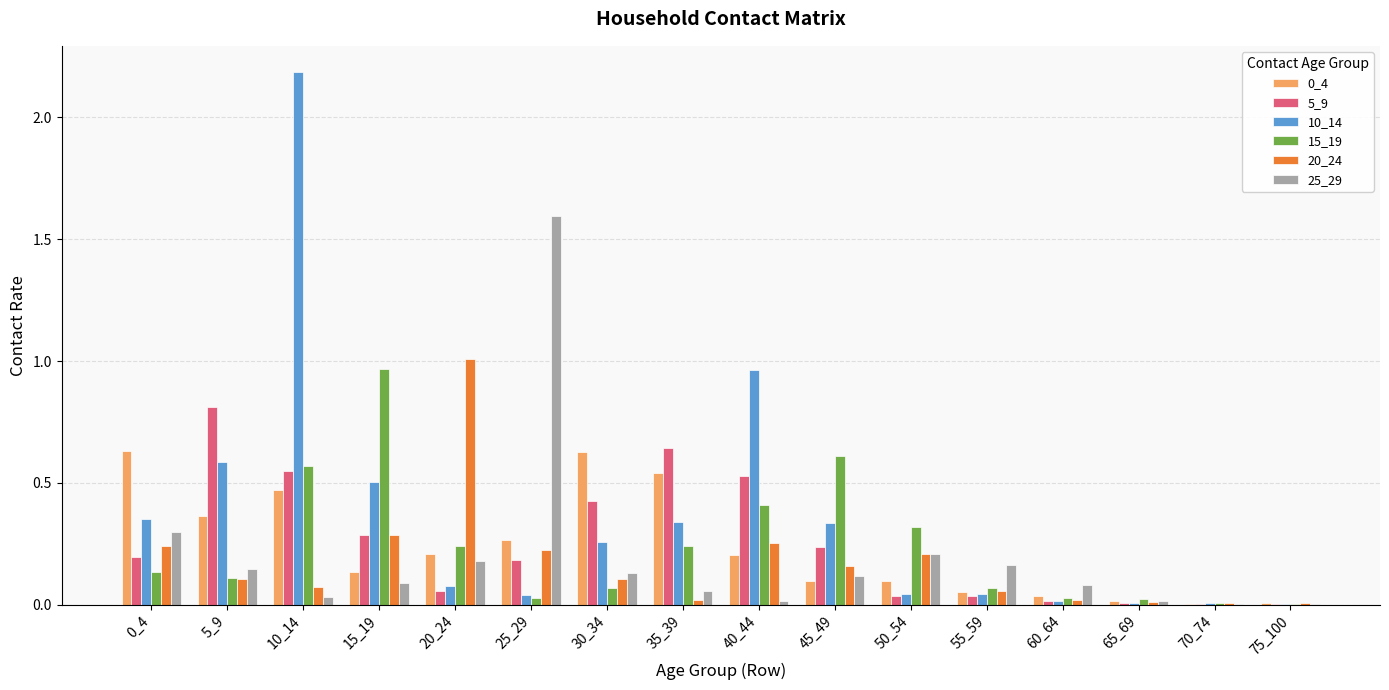

How many groups of bars are there?

16